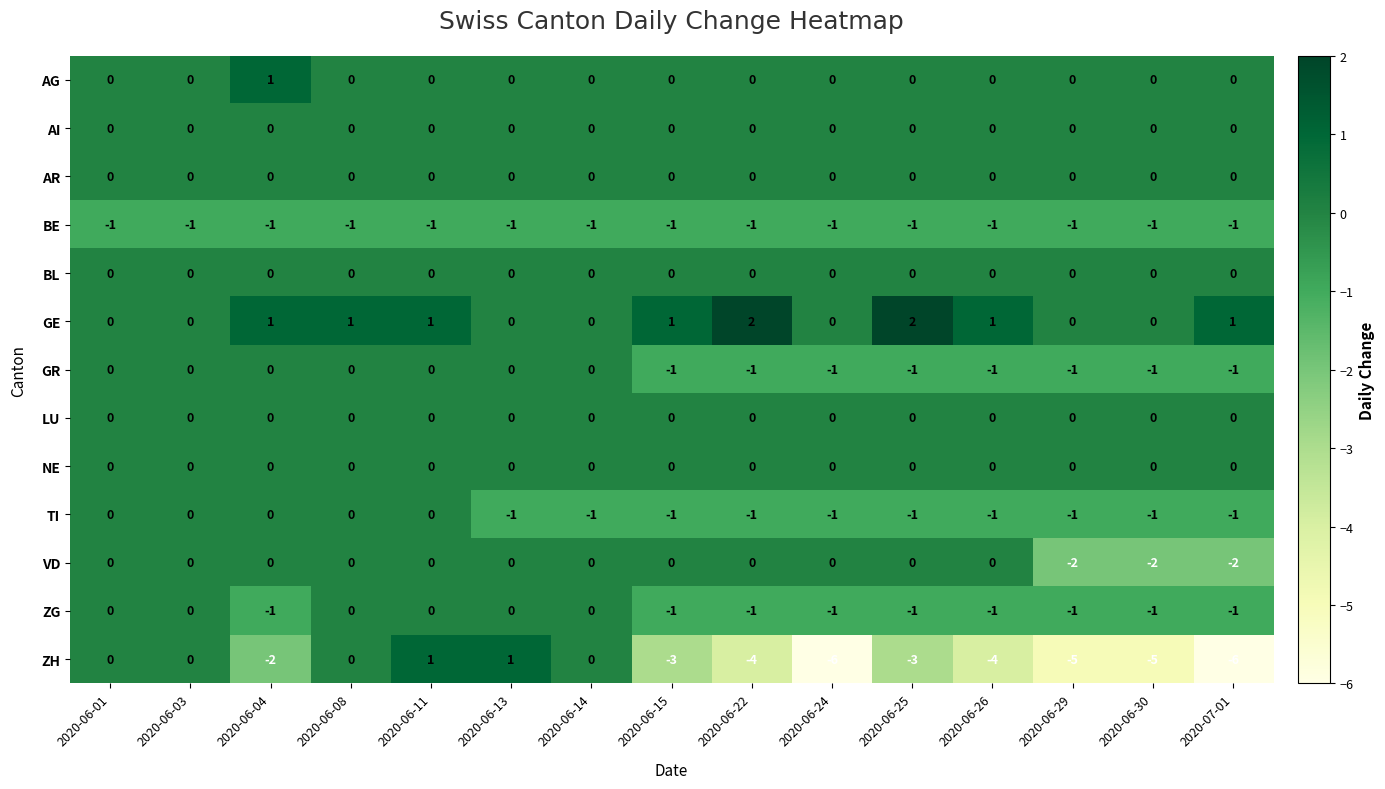

Which series has the largest range (max minus min)?

ZH